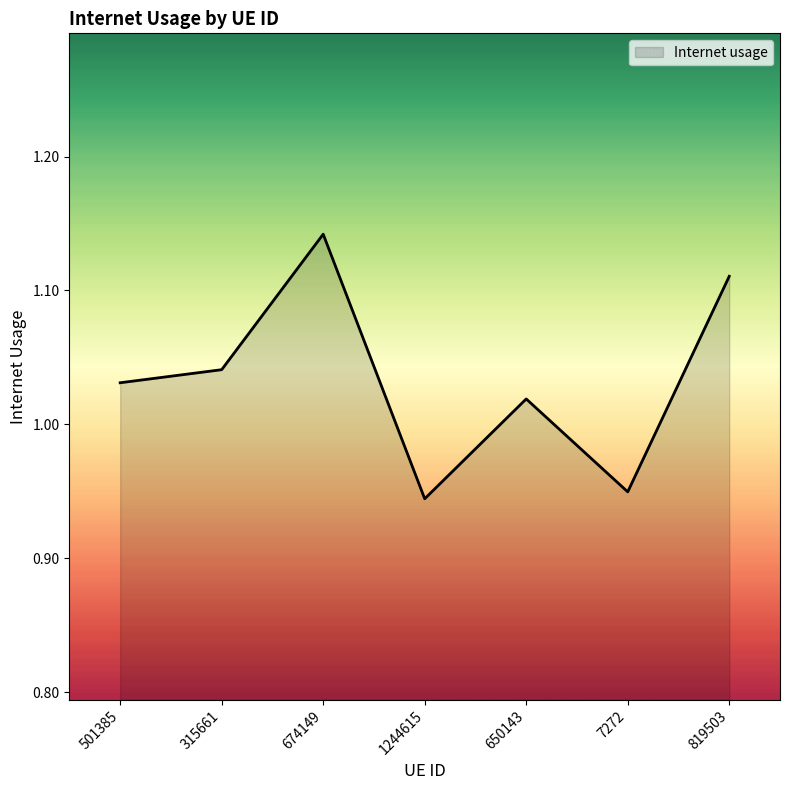

Which category has the highest value across all series?

674149